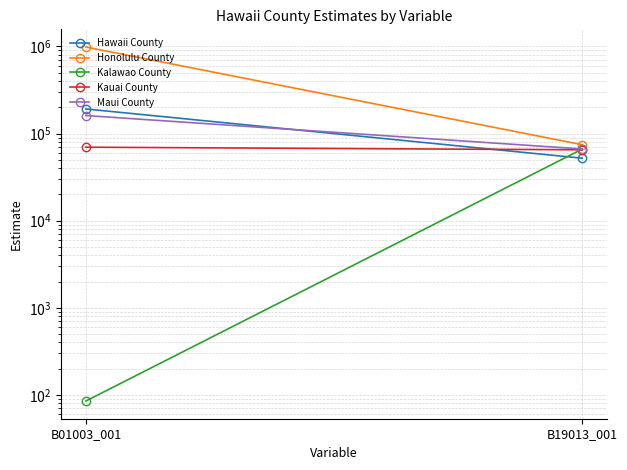

What is the difference between the Kauai County values at B01003_001 and B19013_001?

4590